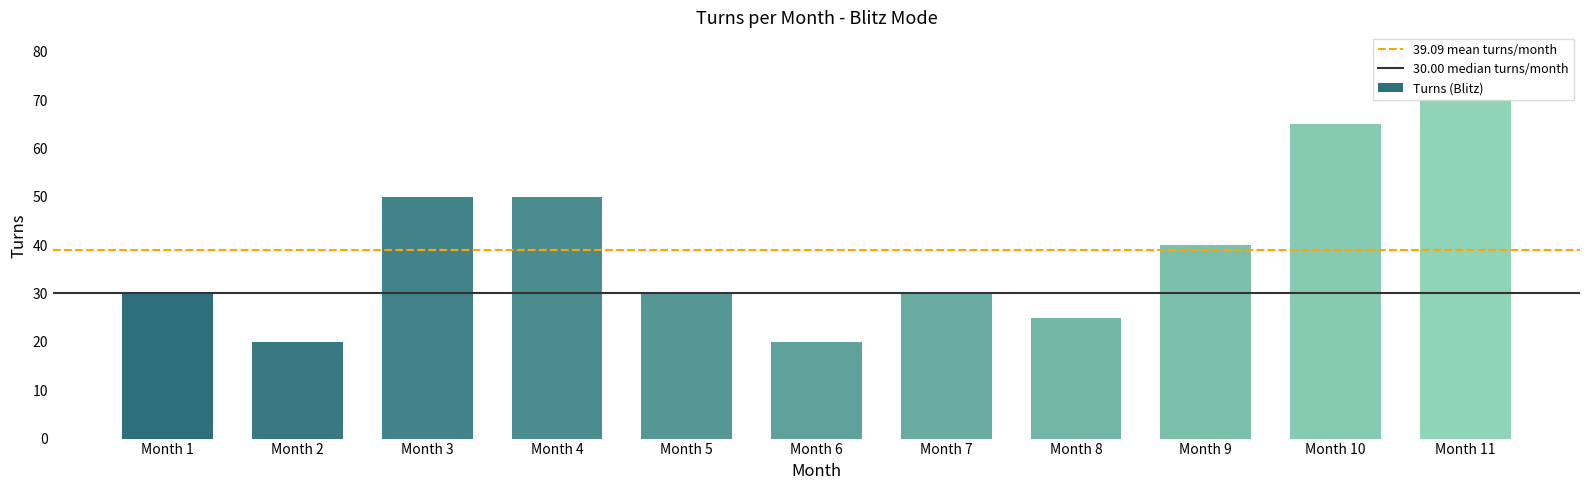

Reading left to right, what are all the values shown in this chart?

30	20	50	50	30	20	30	25	40	65	70